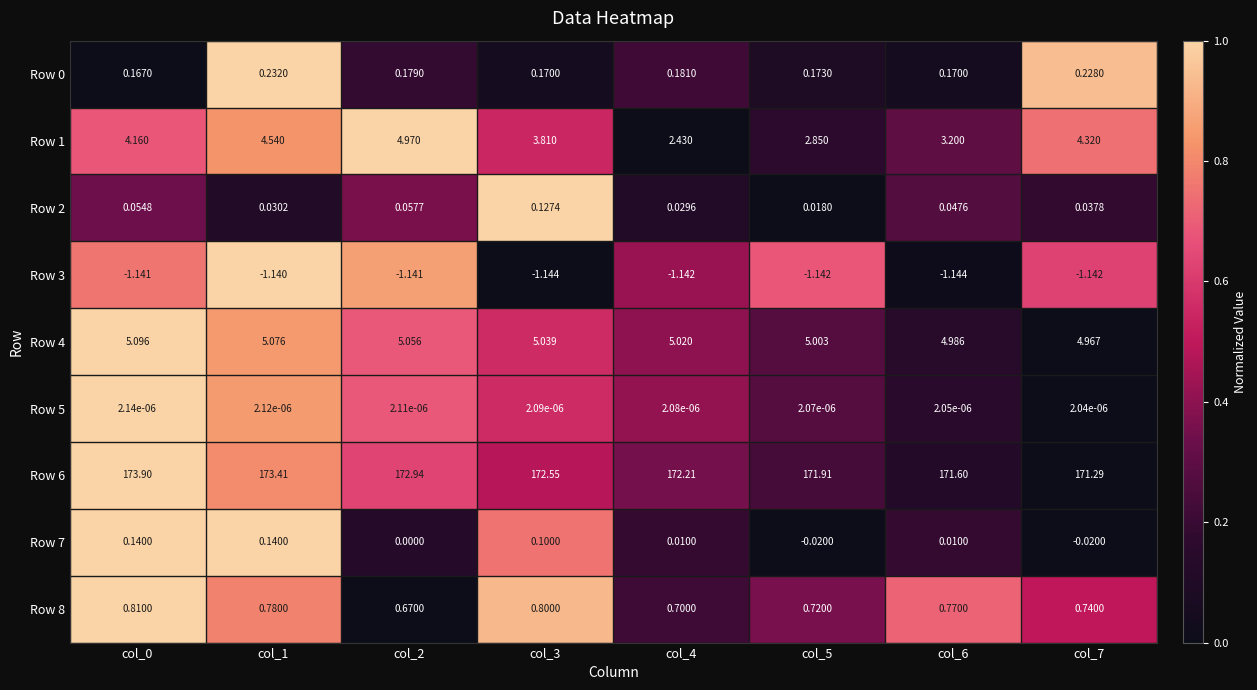

Is the value of Row 2 at col_1 greater than the value of Row 5 at col_2?

Yes